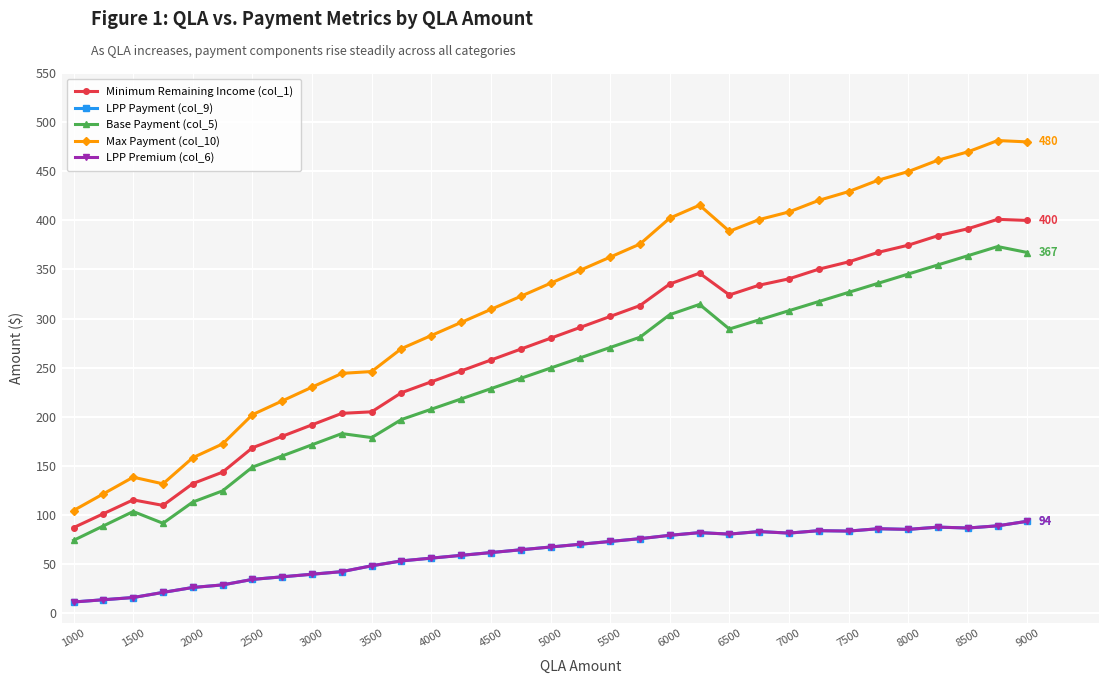

How many interior local peaks does the Base Payment (col_5) series have?

4